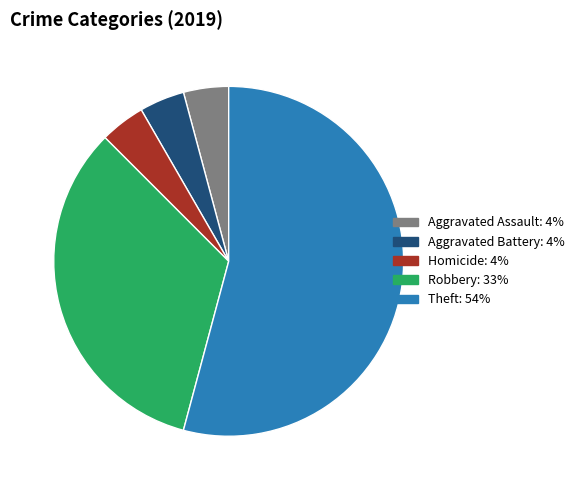

Does any single category account for the majority?

Yes